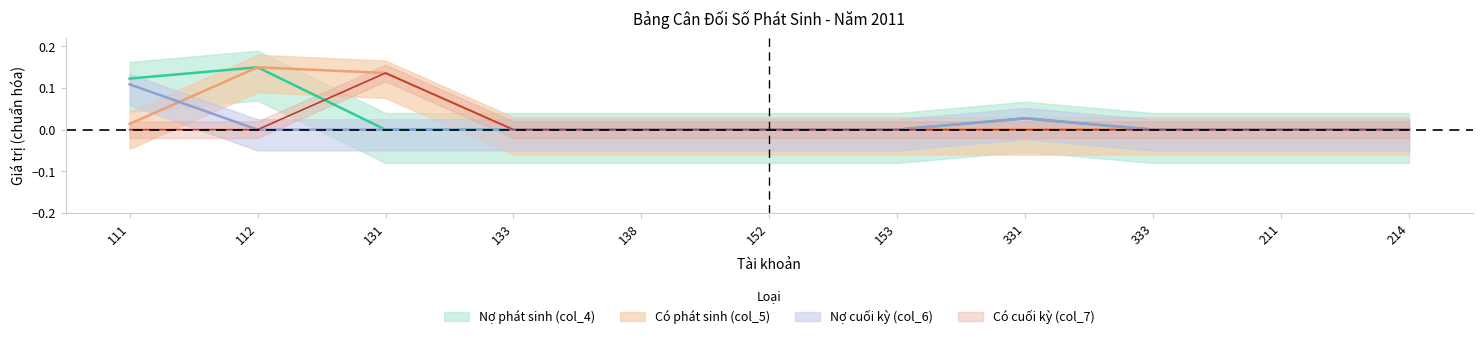

Reading right to left, transcribe all the data shown in this chart.

Nợ phát sinh (col_4): 214=0.0	211=0.0	333=0.0	331=0.0	153=0.0	152=0.0	138=0.0	133=0.0	131=0.0	112=0.1	111=0.1
Có phát sinh (col_5): 214=0.0	211=0.0	333=0.0	331=0.0	153=0.0	152=0.0	138=0.0	133=0.0	131=0.1	112=0.1	111=0.0
Nợ cuối kỳ (col_6): 214=0.0	211=0.0	333=0.0	331=0.0	153=0.0	152=0.0	138=0.0	133=0.0	131=0.0	112=0.0	111=0.1
Có cuối kỳ (col_7): 214=0.0	211=0.0	333=0.0	331=0.0	153=0.0	152=0.0	138=0.0	133=0.0	131=0.1	112=0.0	111=0.0